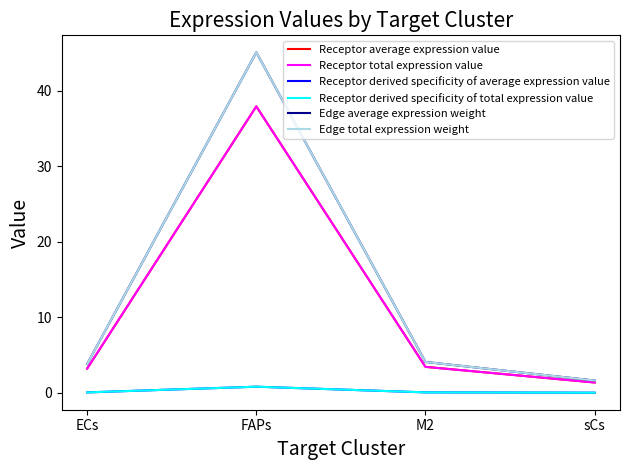

The value of Receptor derived specificity of average expression value at ECs is 0.1. True or false?

True